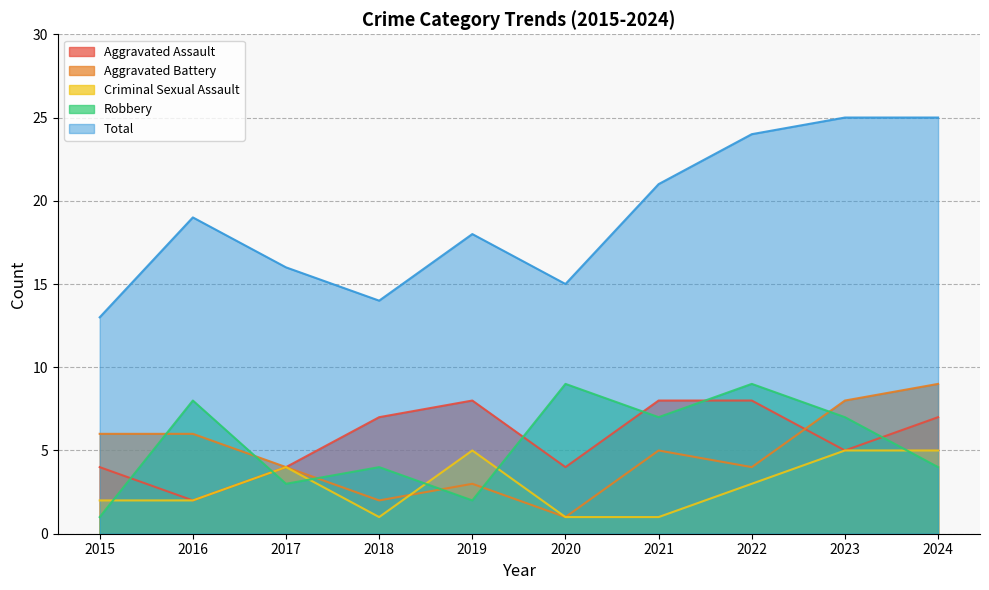

What is the value of the Aggravated Battery point at the 4th from the left?

2